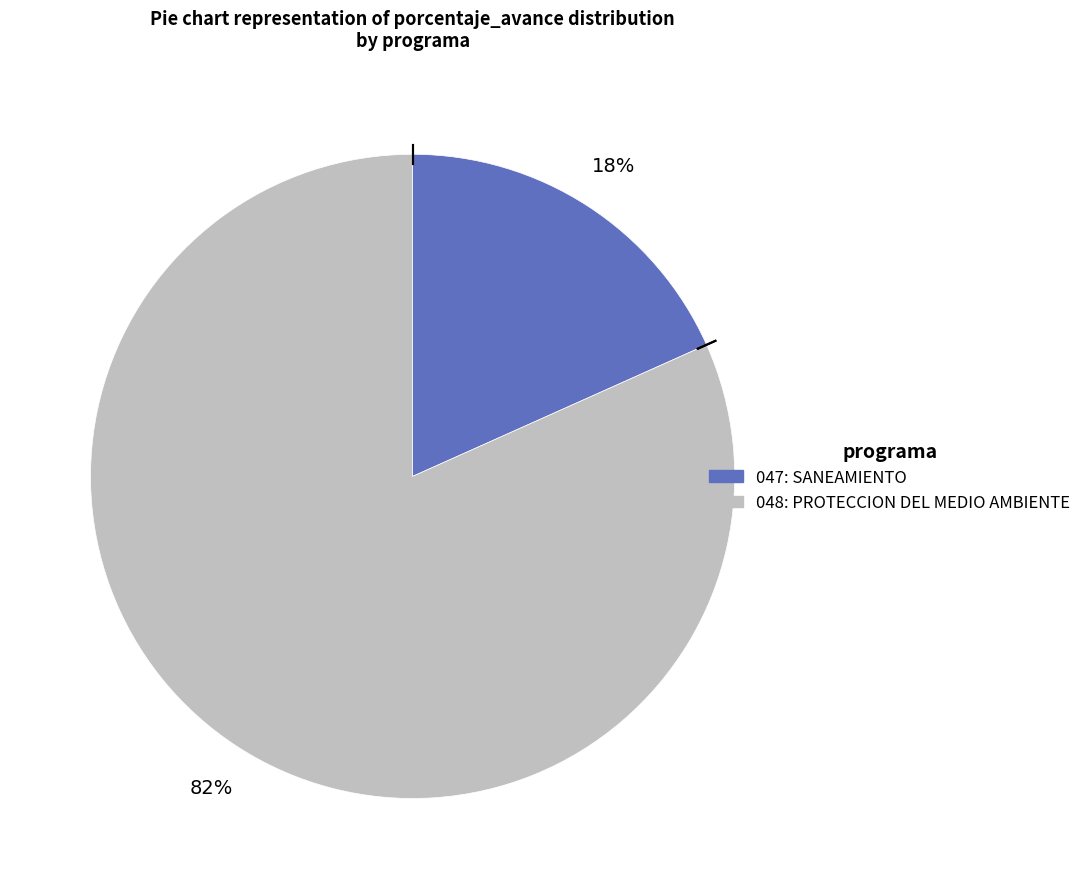

Count the number of slices in the pie.

2